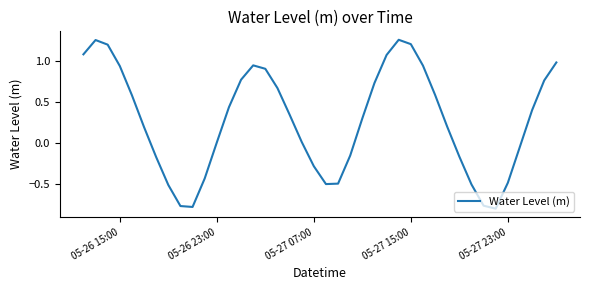

What is the difference between the maximum and minimum values?

2.1